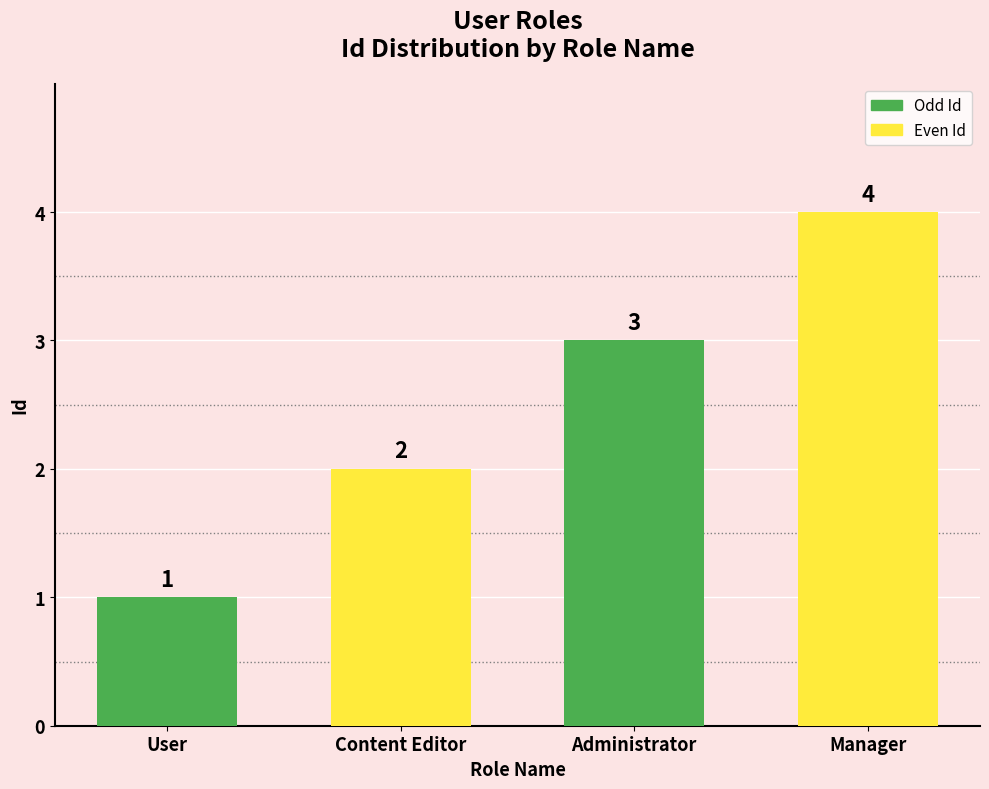

What position from the left is Administrator?

3